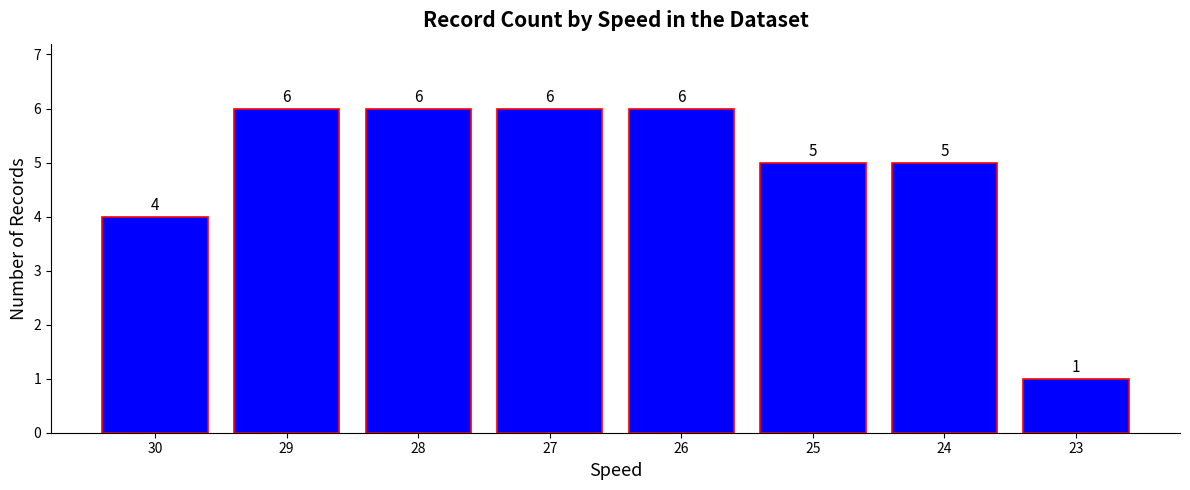

What is the sum of the values at 24 and 27?

11